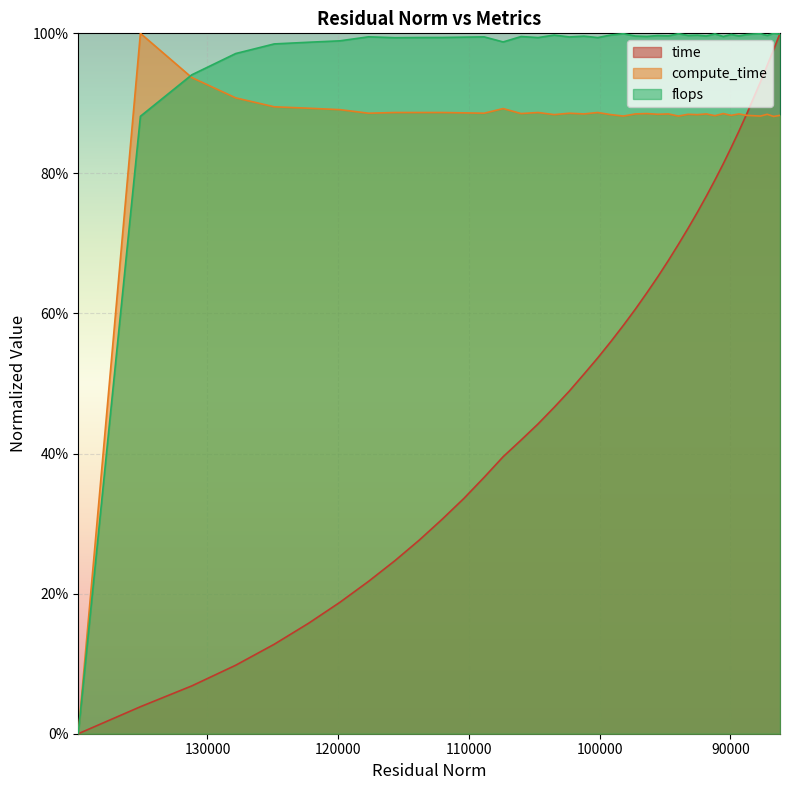

Which series has the largest total across all categories?

flops